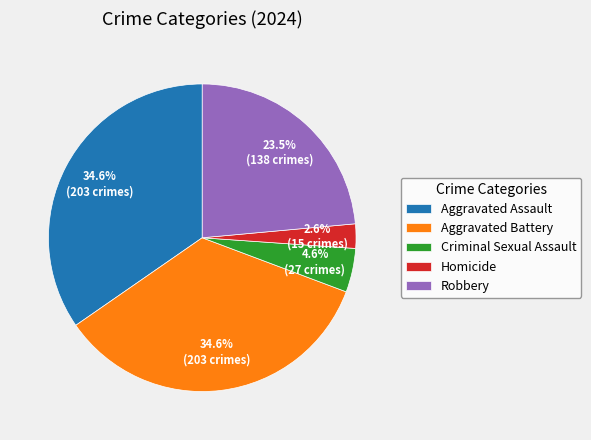

How much of the chart is everything except Robbery?

76.5%